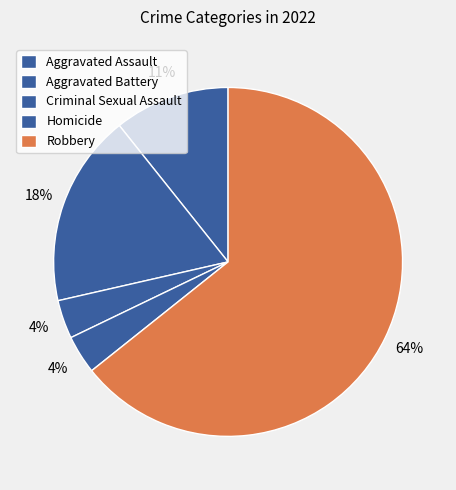

Do Robbery and Aggravated Assault together represent more than half of the pie?

Yes